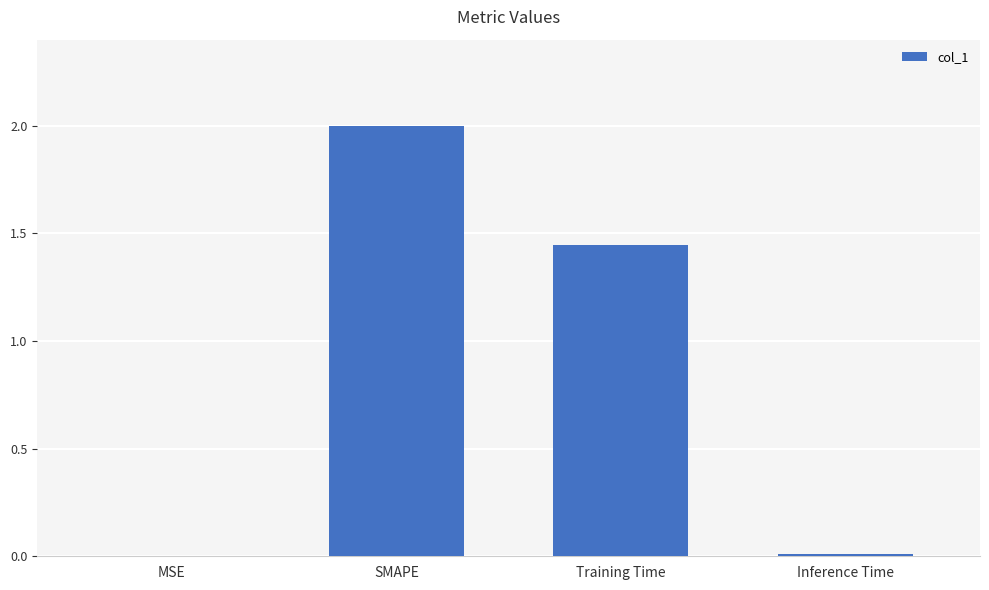

How many series are shown in this chart?

1